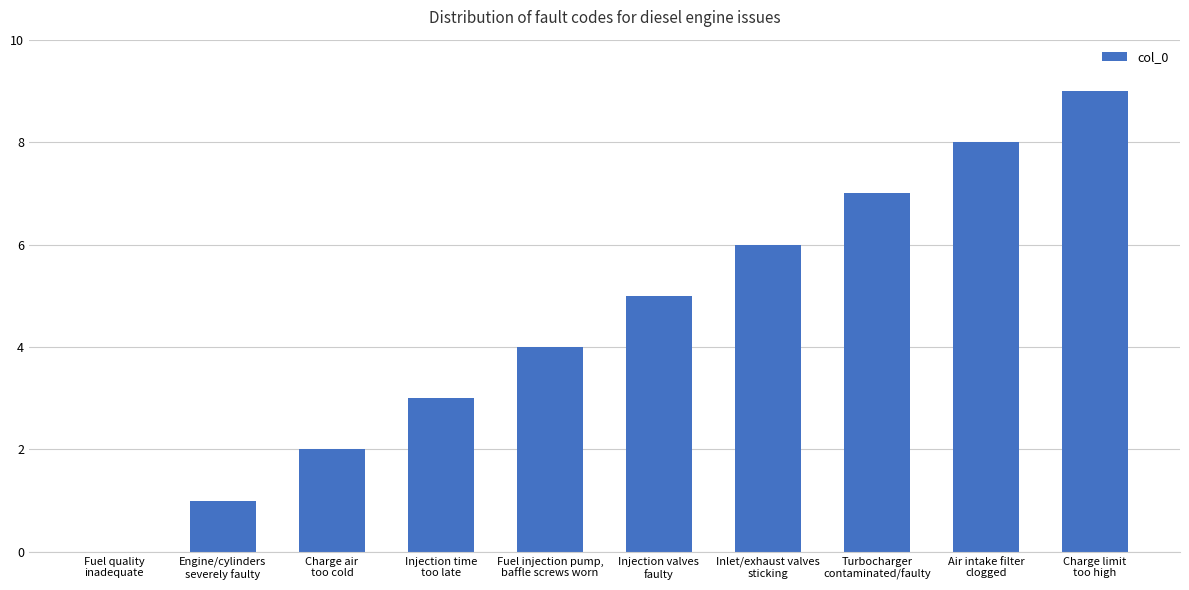

Count the values in the range 2 to 7.

6